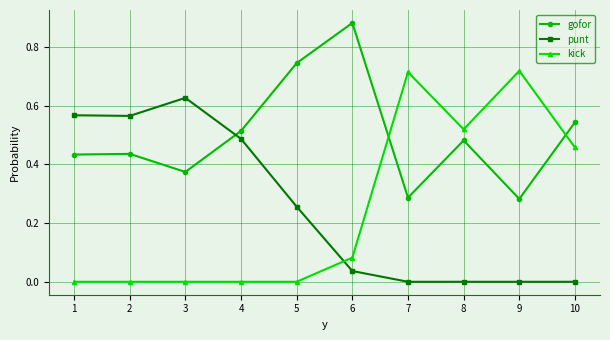

Which series changed the most between 3 and 10?

punt